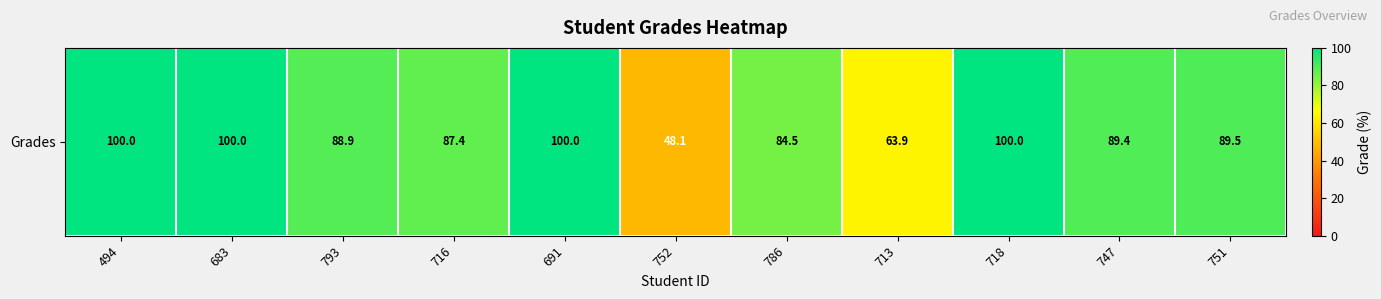

What is the change in value from 752 to 718?

+51.9